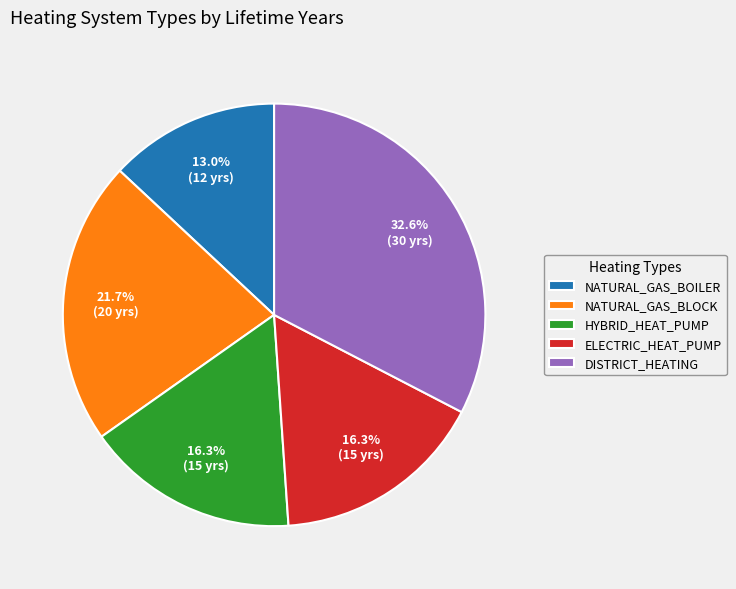

What is the smallest slice in the pie chart?

NATURAL_GAS_BOILER